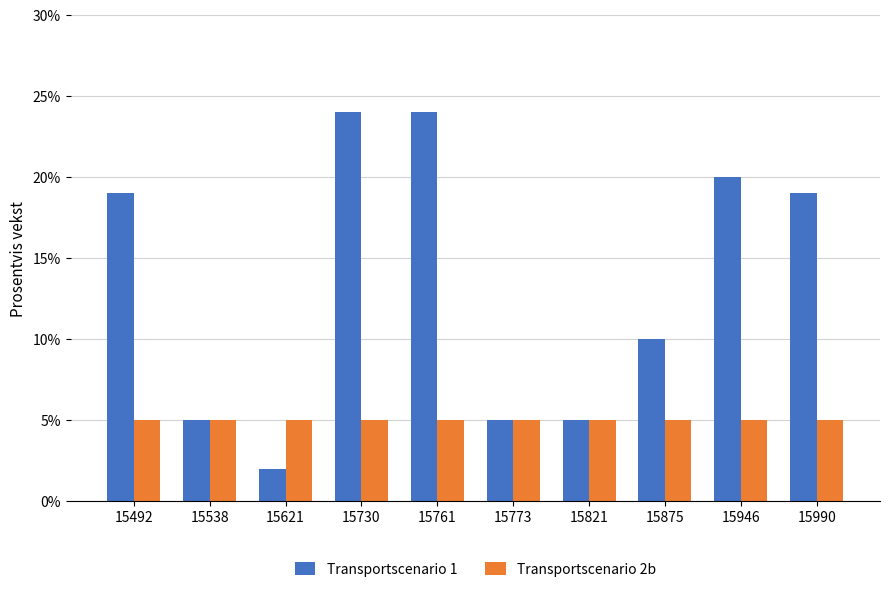

Reading right to left, list all the values displayed in this chart.

Transportscenario 1: 19	20	10	5	5	24	24	2	5	19
Transportscenario 2b: 5	5	5	5	5	5	5	5	5	5